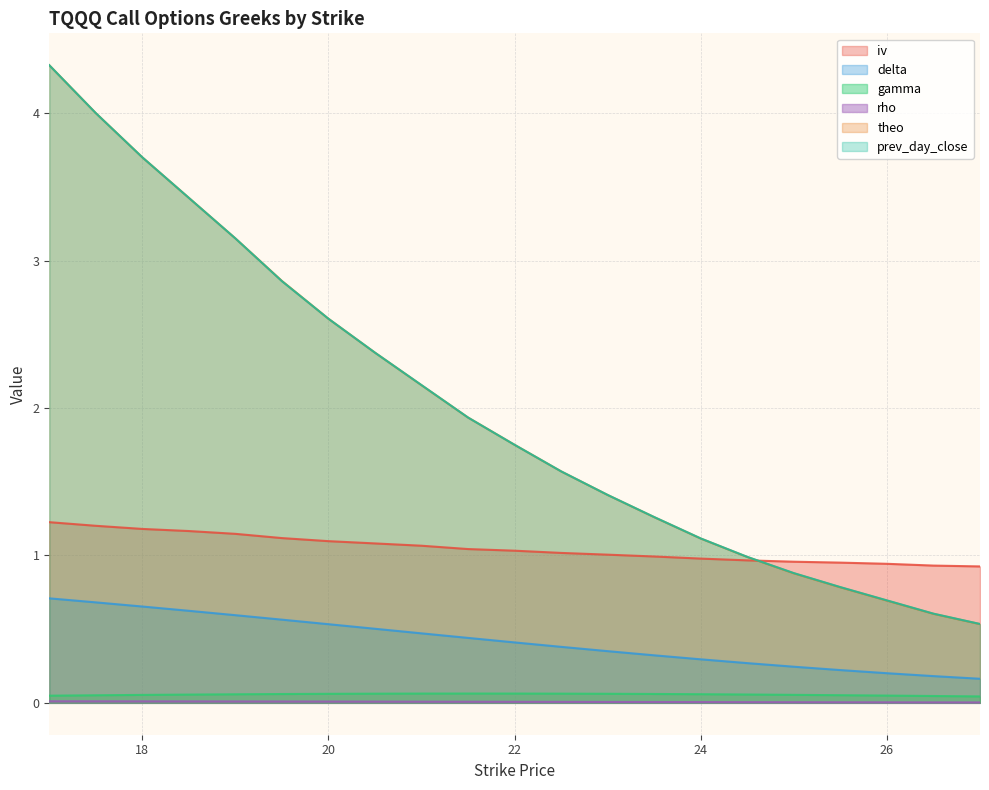

What is the label of the 10th point from the right?

22.5